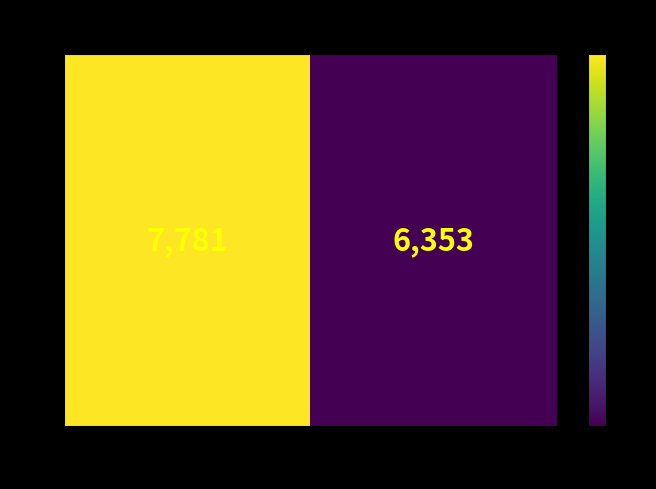

What is the approximate value at Segunda?

6353